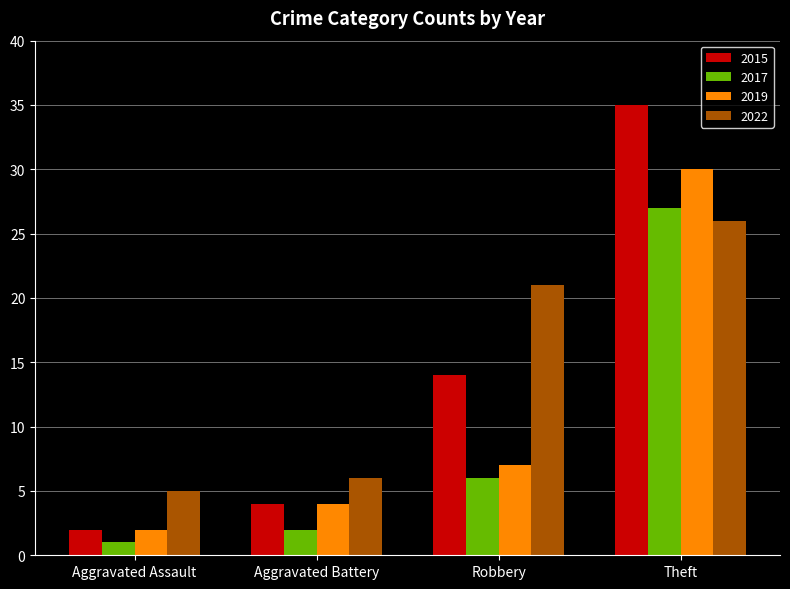

Reading right to left, transcribe all the data shown in this chart.

2015: 35	14	4	2
2017: 27	6	2	1
2019: 30	7	4	2
2022: 26	21	6	5